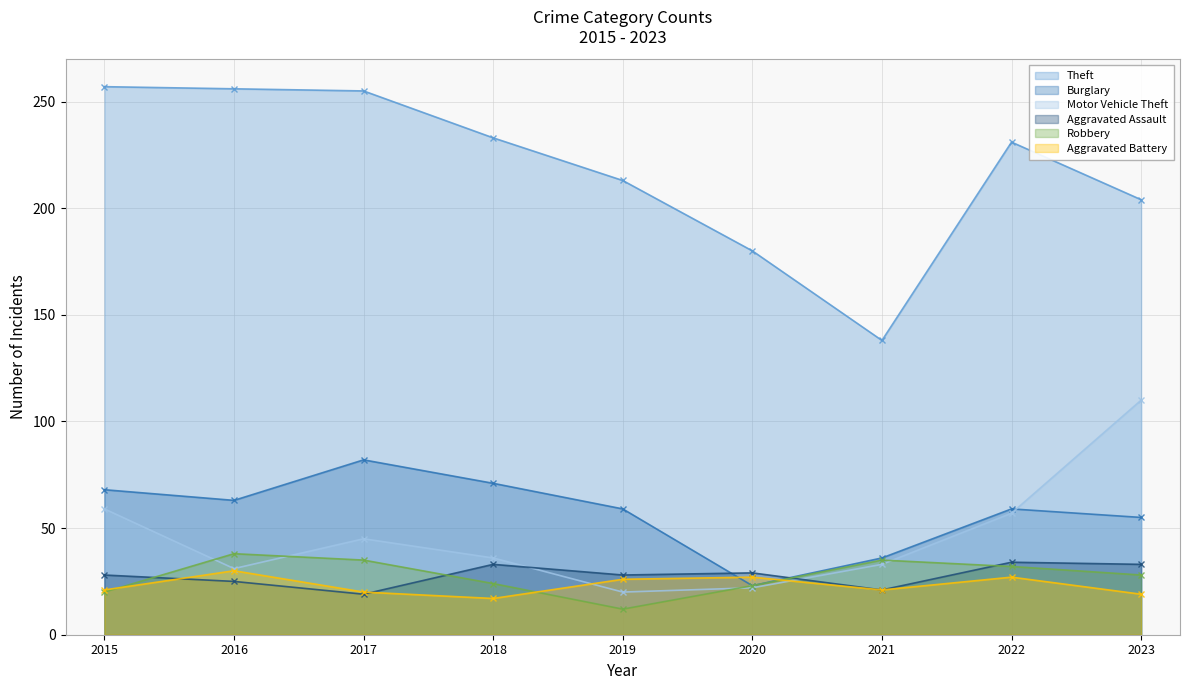

The Aggravated Battery series shows 28 at 2018. True or false?

False